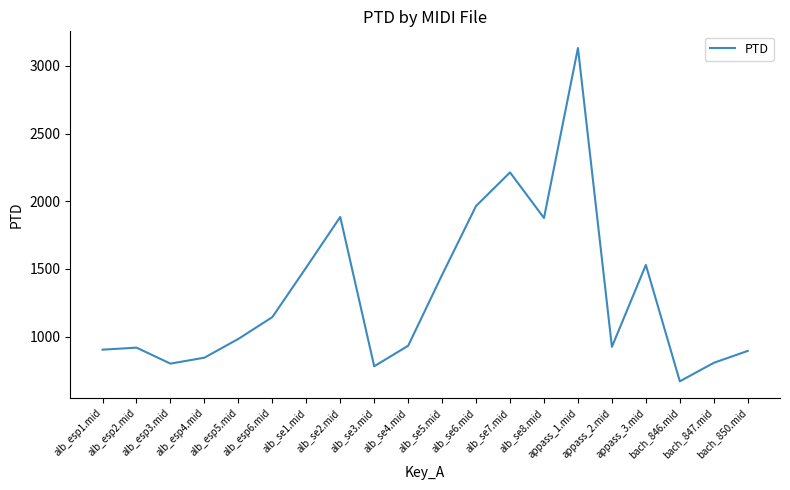

Which category has the lowest value across all series?

bach_846.mid